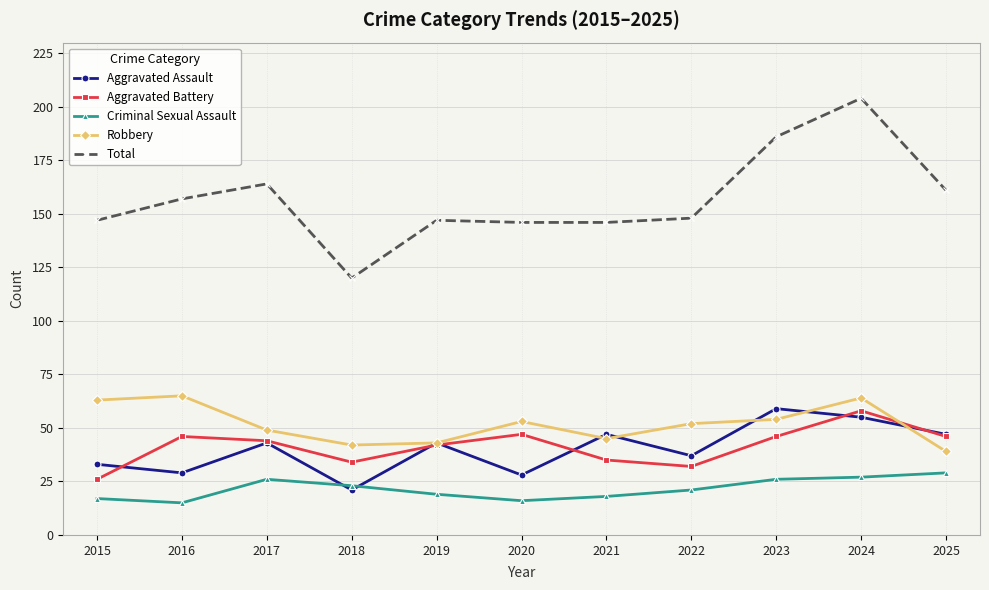

What is the difference between the highest and lowest values at 2015?

130